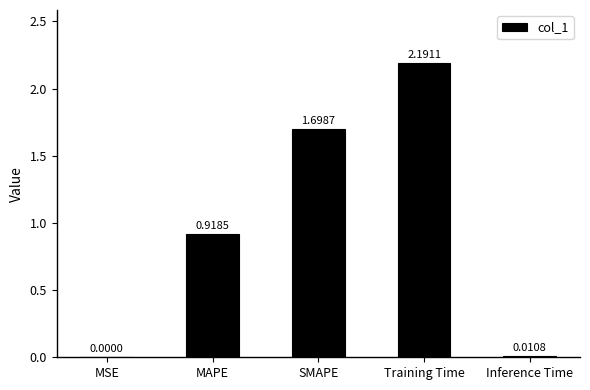

Where is the data nearest to the value 1?

MAPE